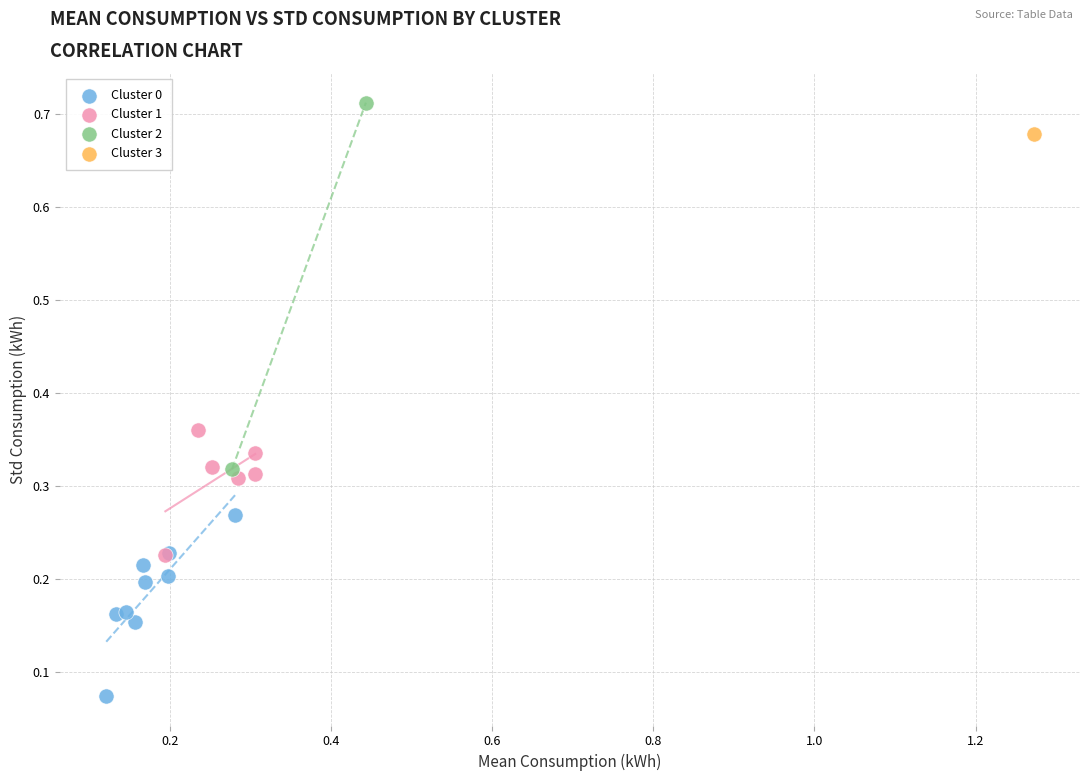

Which series reaches the maximum Y coordinate?

Cluster 2